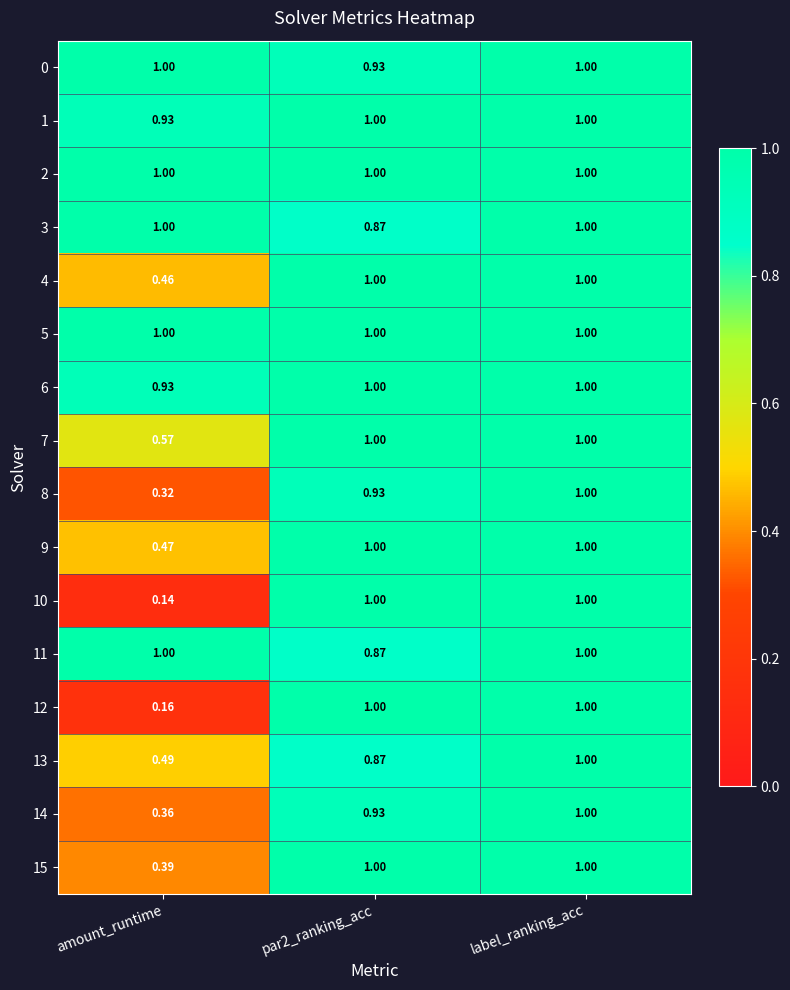

Where is 7 nearest to the value 0?

amount_runtime